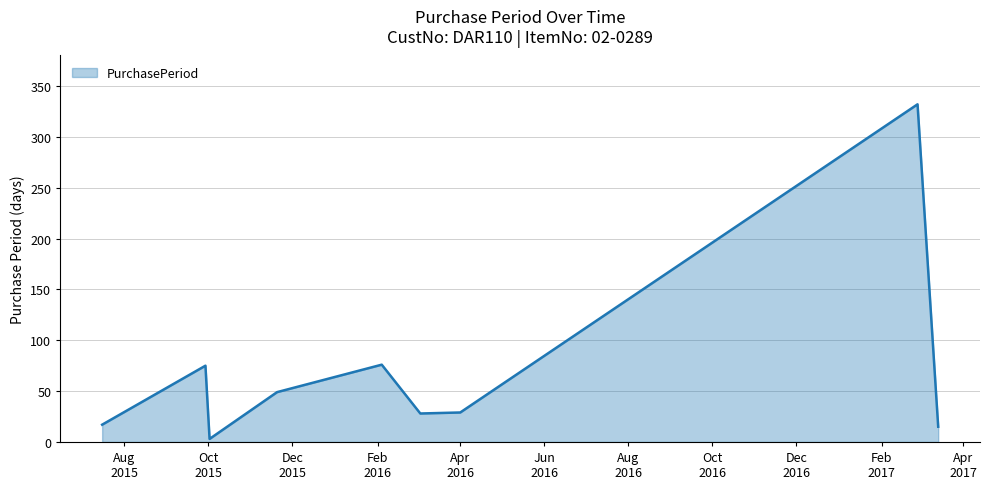

What is the difference between the maximum and minimum values?

329